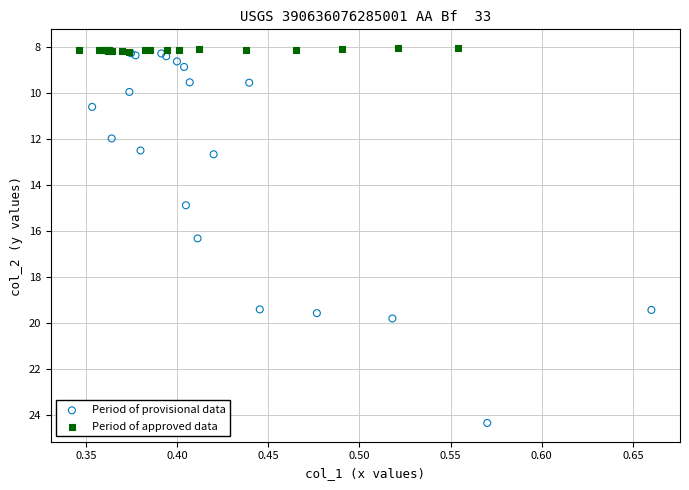

Which series contains the lowest Y value?

Period of approved data